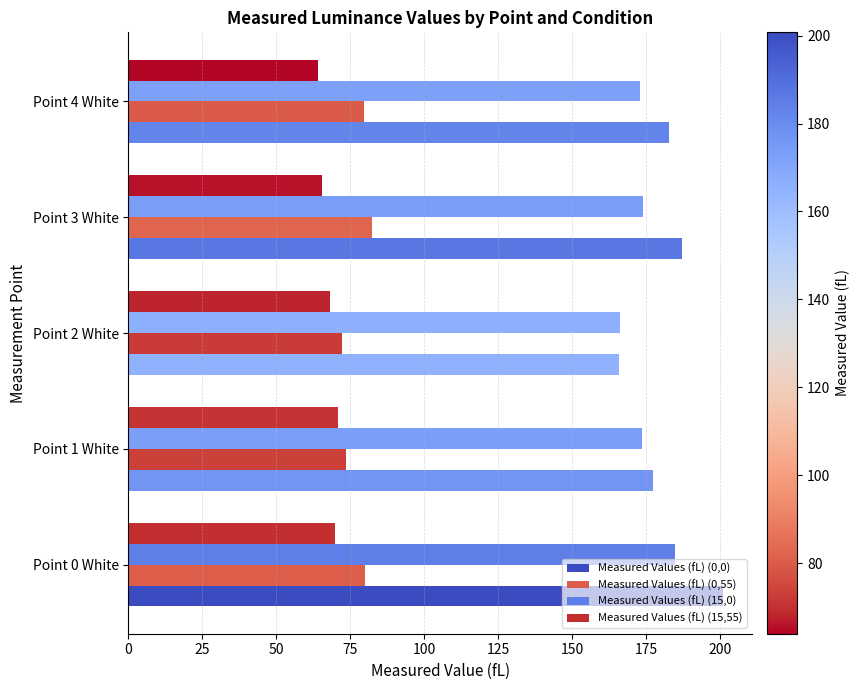

At how many categories does at least one series exceed 92?

5